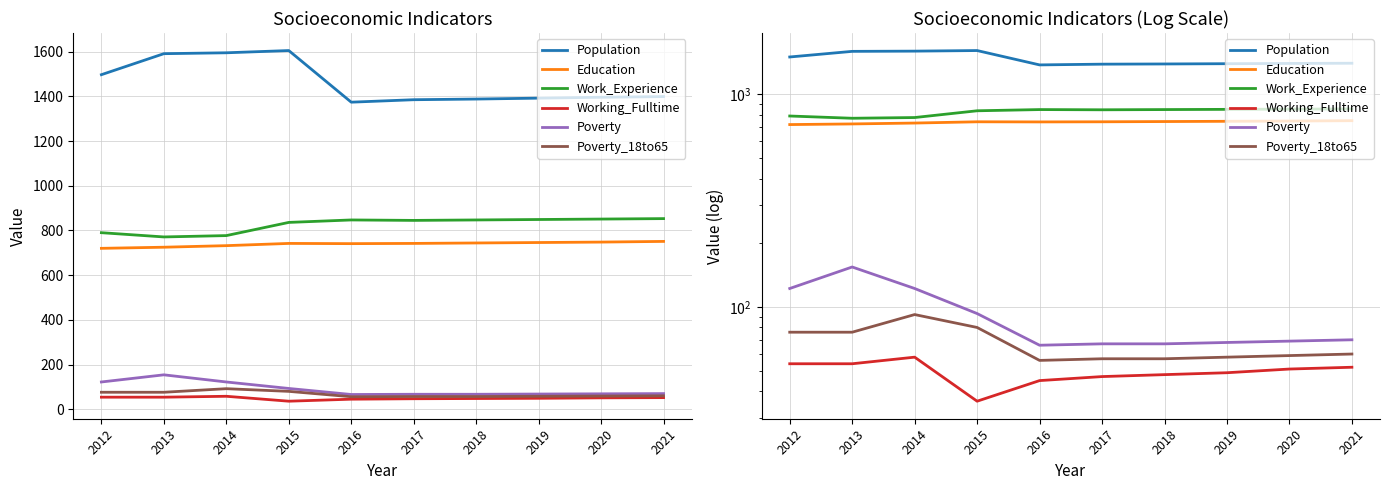

What is the highest value of the Working_Fulltime series?

58